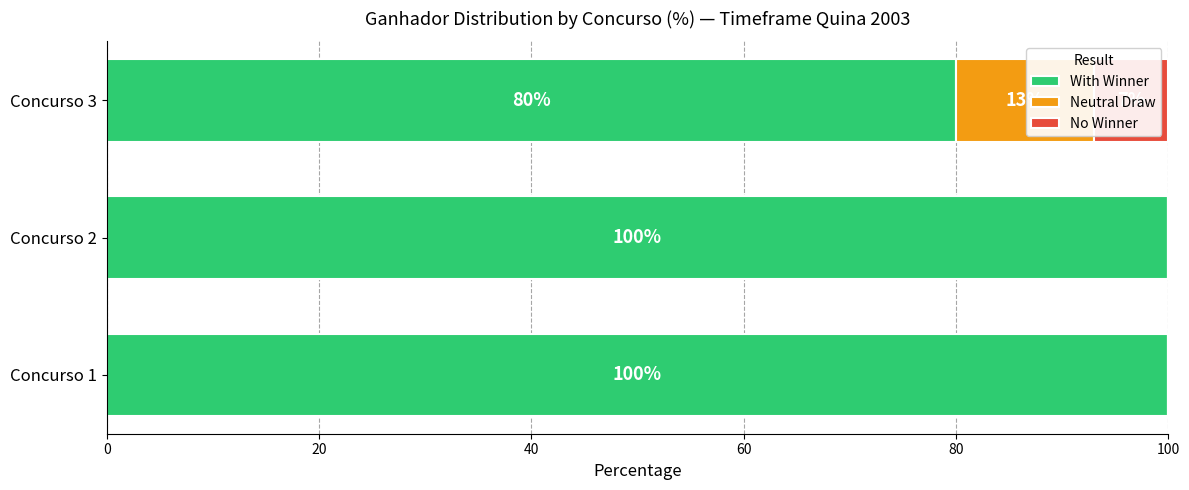

List the series in order of their peak value, lowest first.

No Winner, Neutral Draw, With Winner